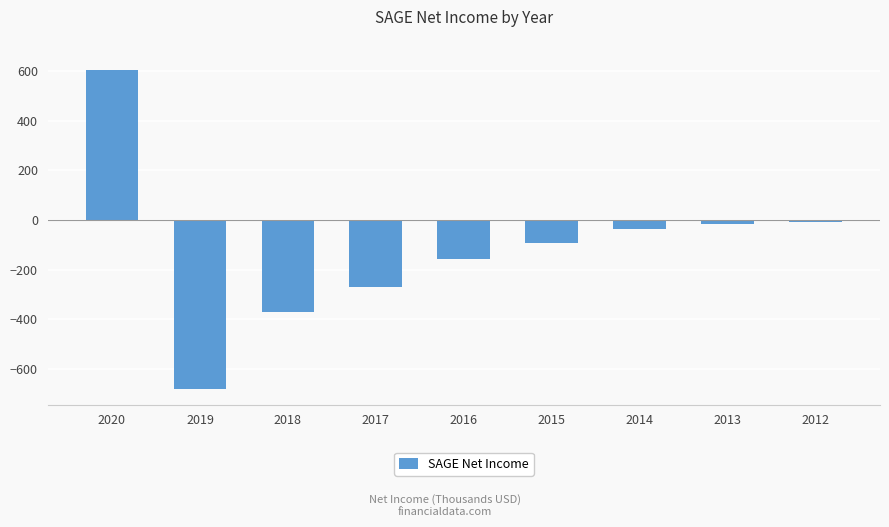

What is the value of the 2nd bar from the left?

-680.2